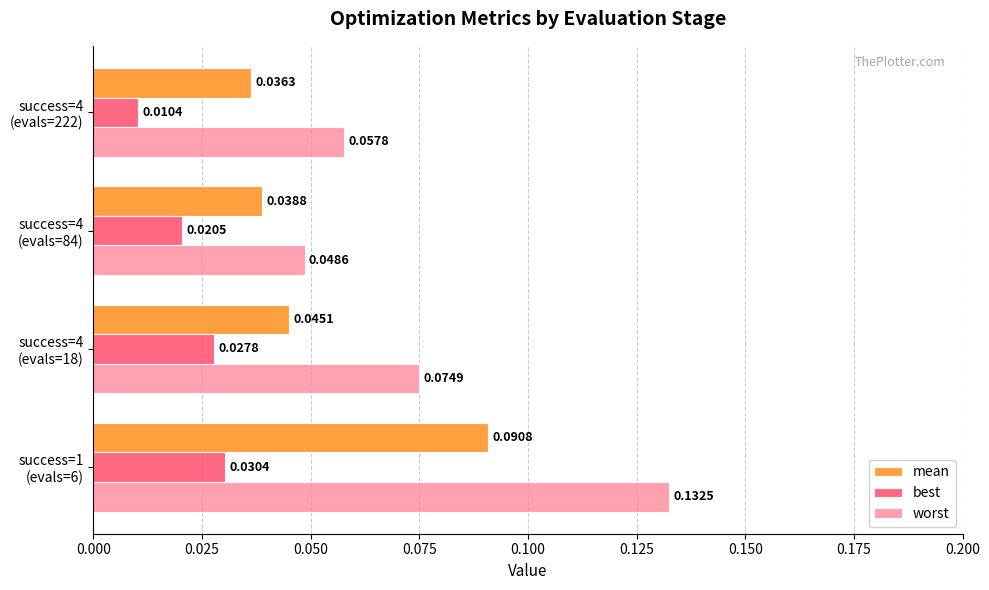

At how many categories does at least one series exceed 0?

4